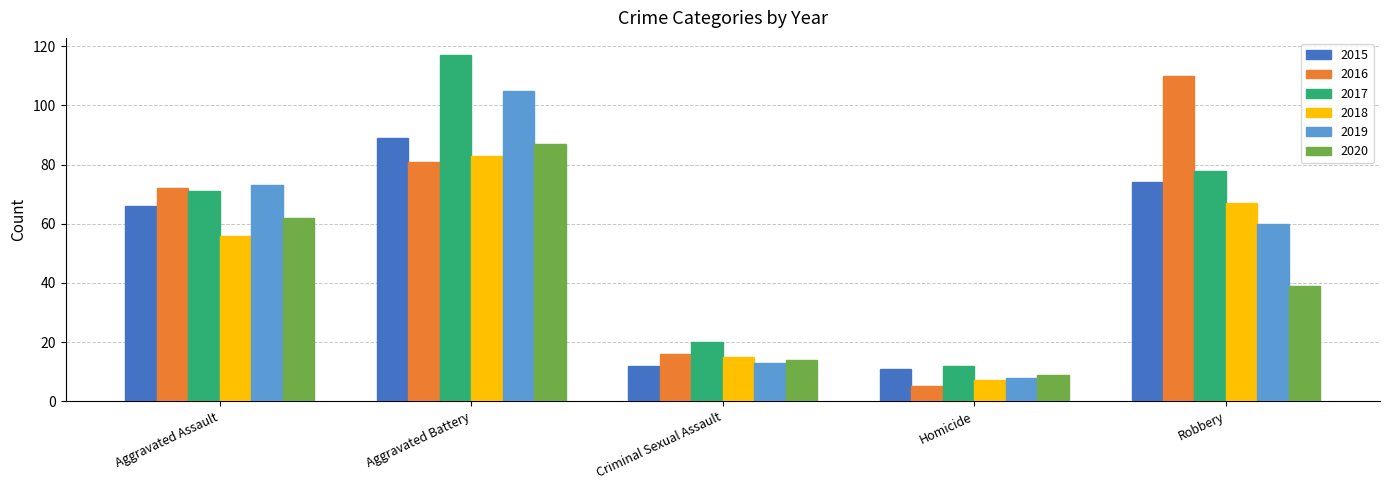

What is the average value of the 2015 series?

50